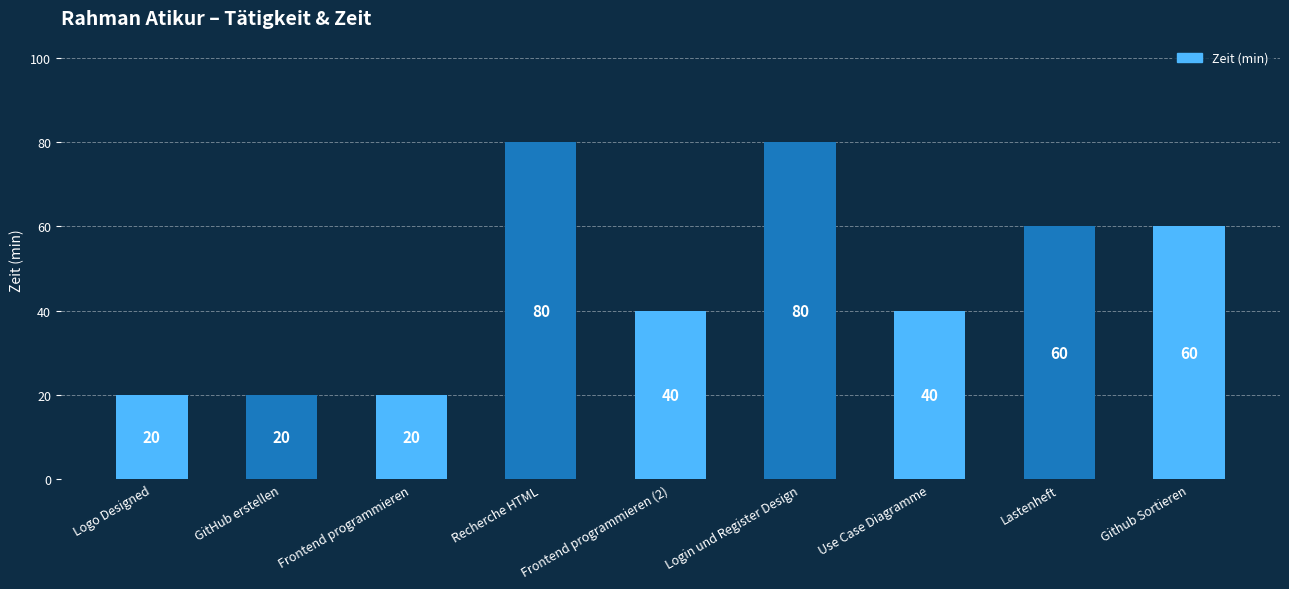

At which label does the data first exceed 40?

Recherche HTML